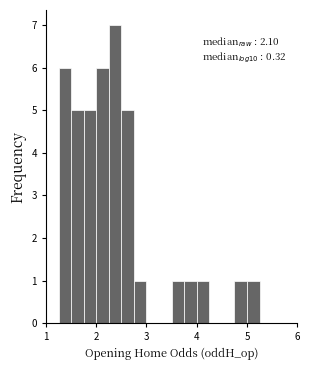

Read against the x-axis, roughly where is the centre of the tallest bar?

2.4